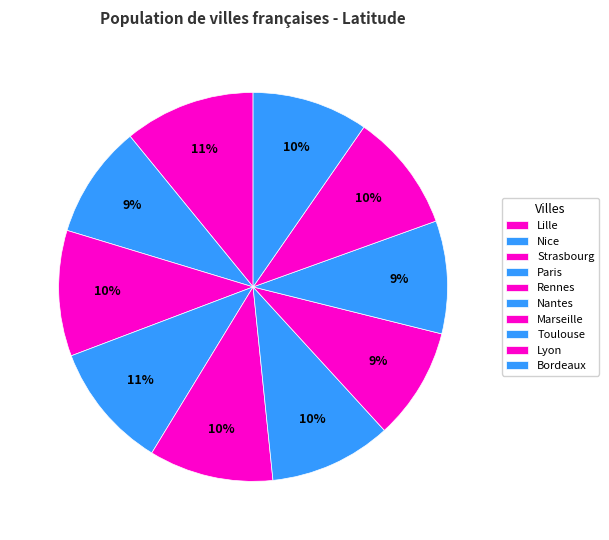

How many segments does this pie chart have?

10